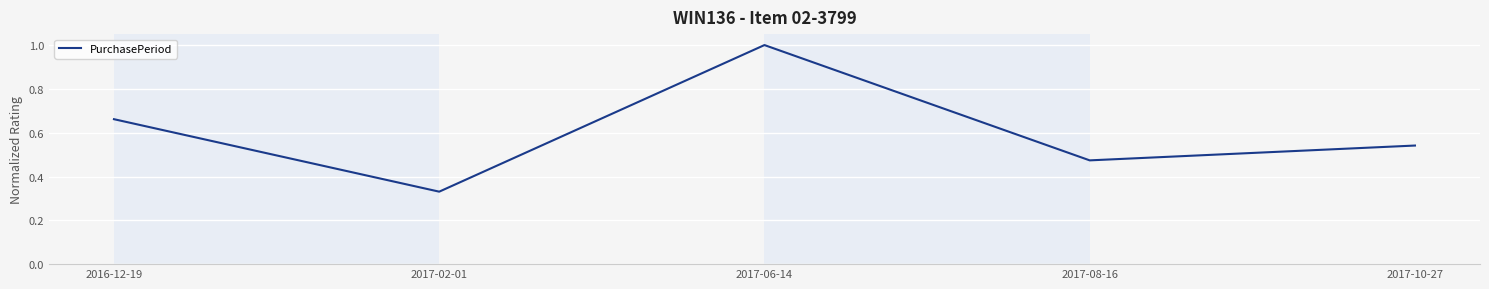

Rank the categories by value from highest to lowest.

2017-06-14, 2016-12-19, 2017-10-27, 2017-08-16, 2017-02-01